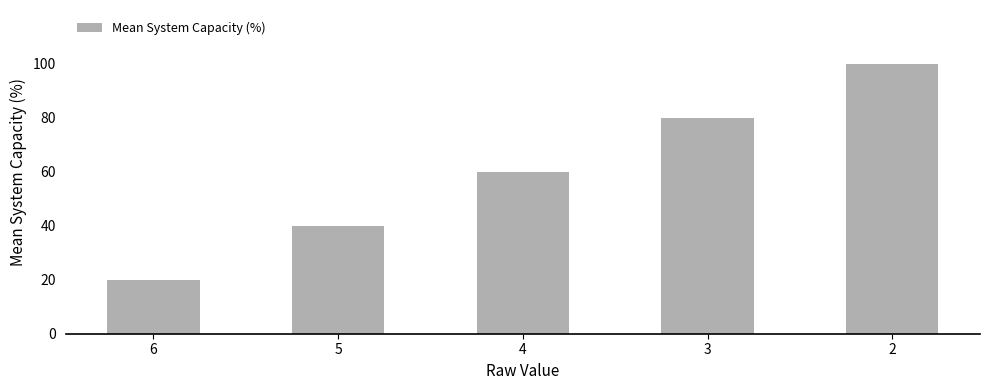

Which label corresponds to the smallest value in the chart?

6